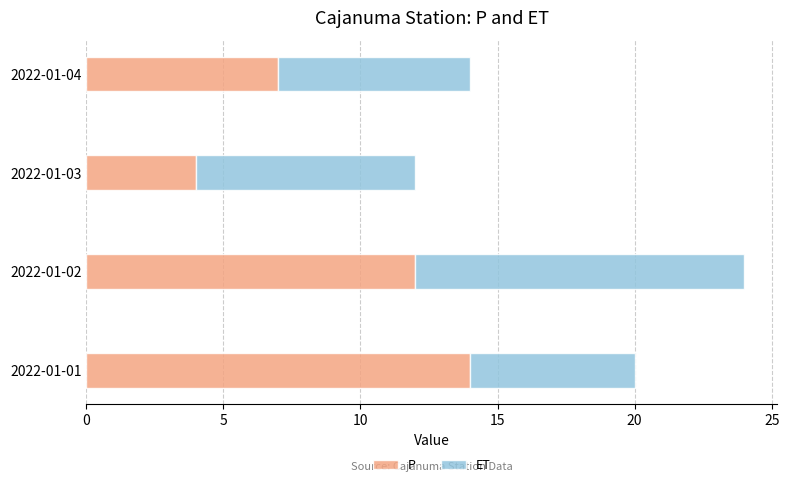

What is the difference between the second highest and second lowest values in the P series?

5